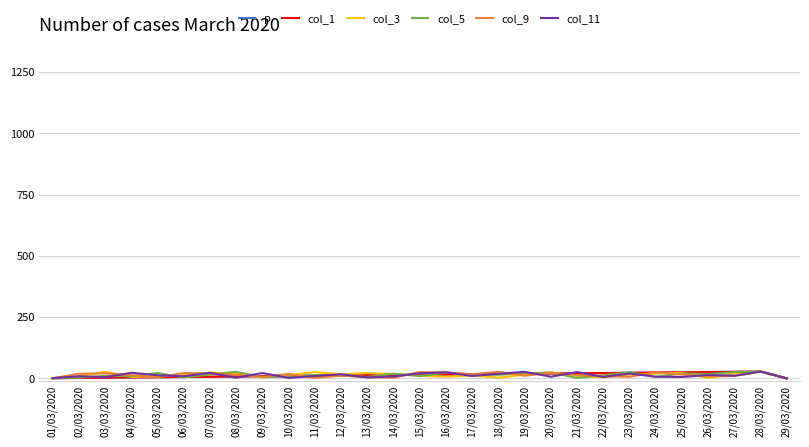

At which category is the sum across all series the highest?

28/03/2020